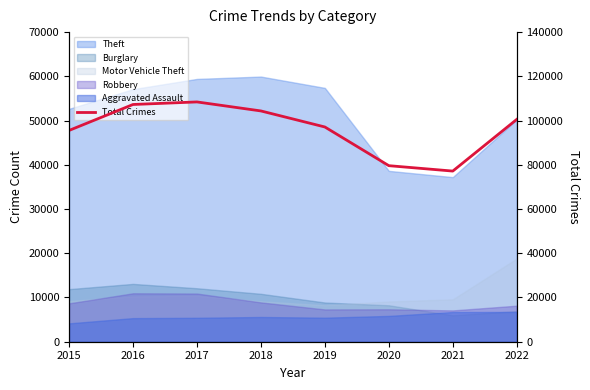

What is the change in value from 2018 to 2020?

-24750